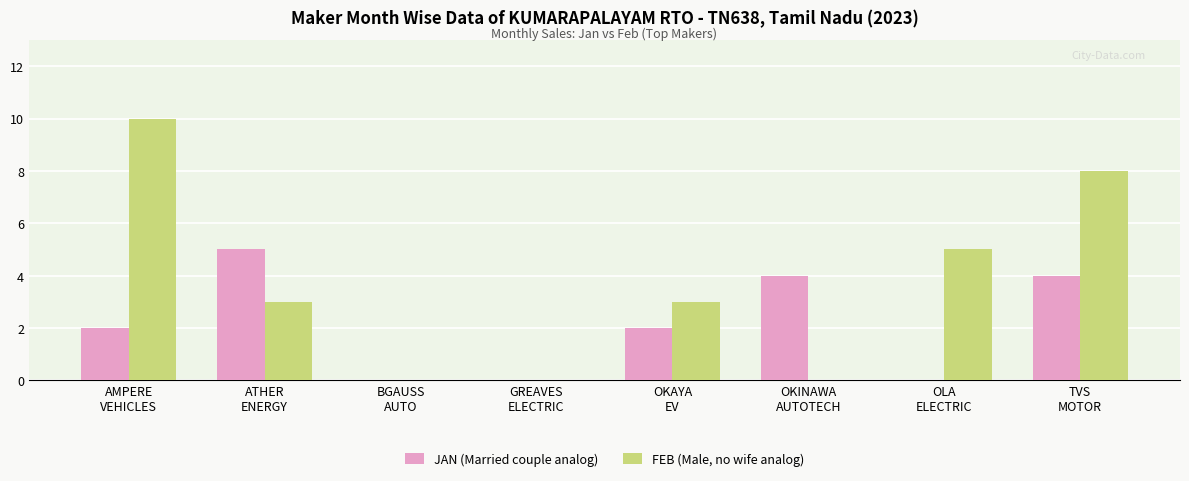

What is the maximum value shown in the chart?

10